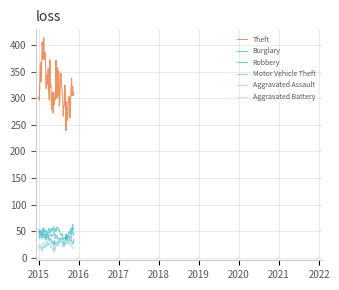

Count the number of categories in the chart.

64